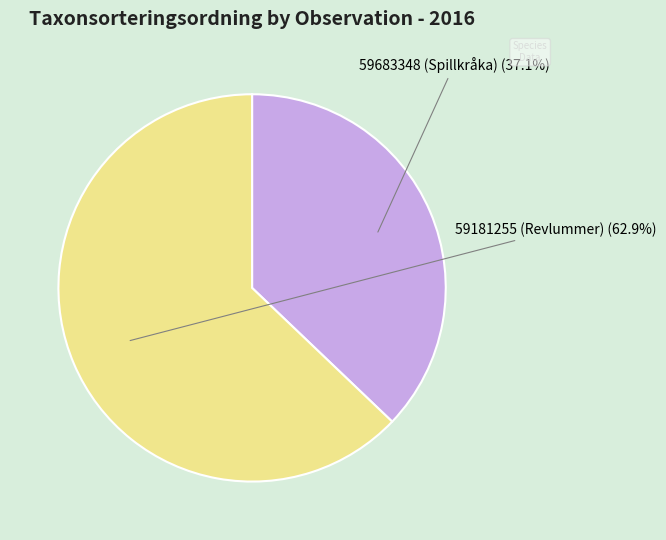

Which category has the smallest portion of the pie?

59683348 (Spillkråka)